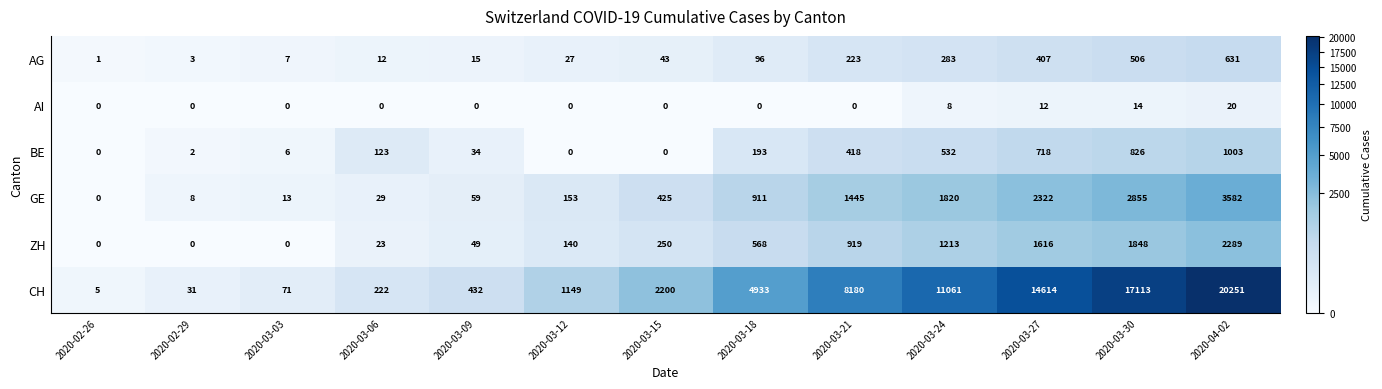

Which series has the largest range (max minus min)?

CH